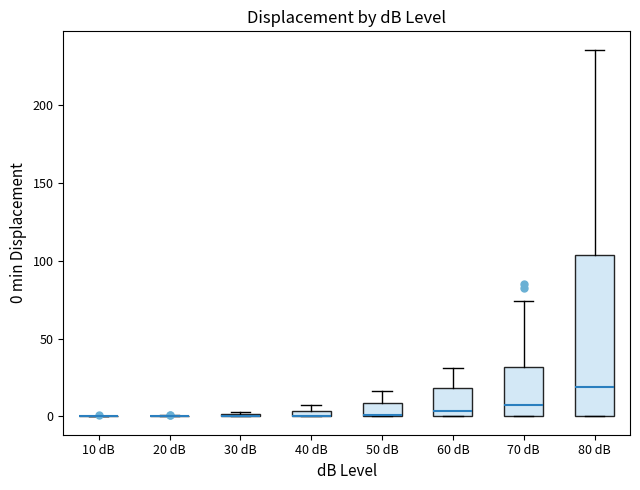

Comparing the boxes themselves (not the whiskers), which one is the tallest?

80 dB